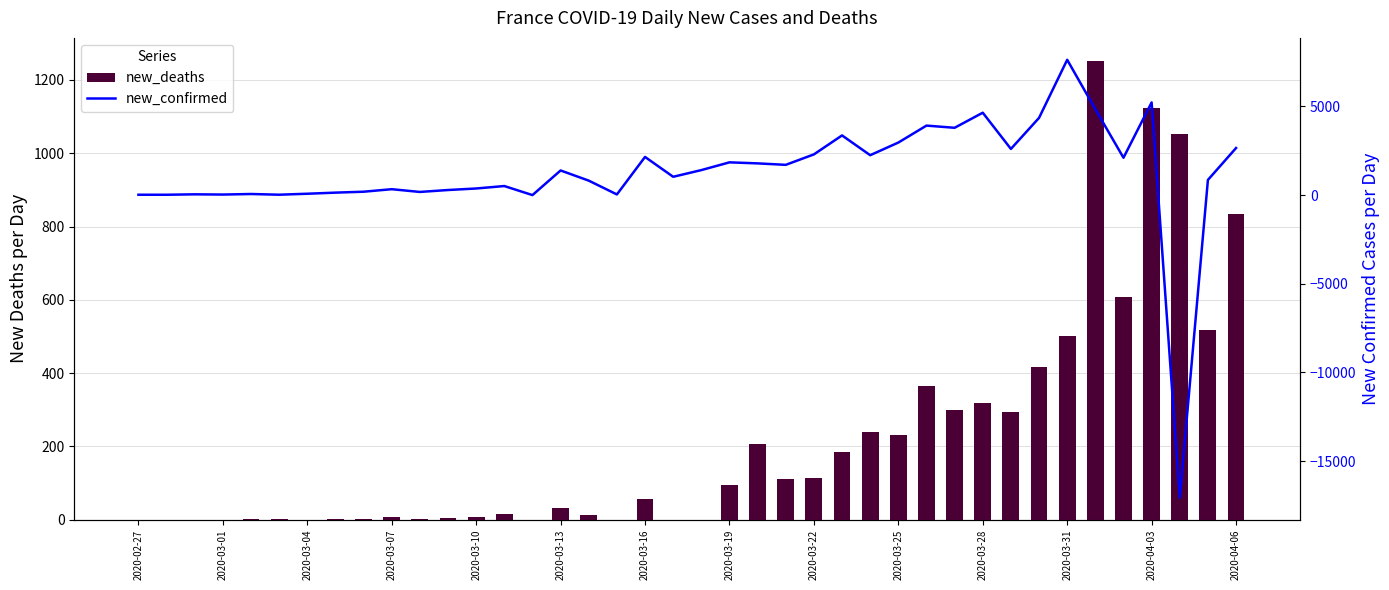

What is the sum of all new_confirmed values?

50869